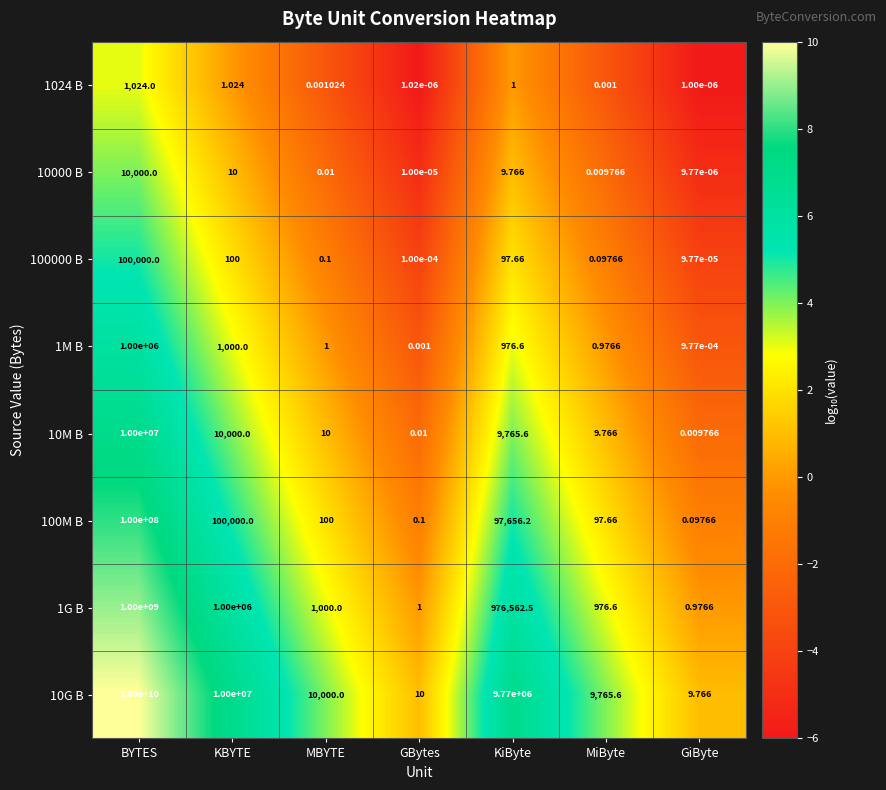

Which series has the largest total across all categories?

10G B